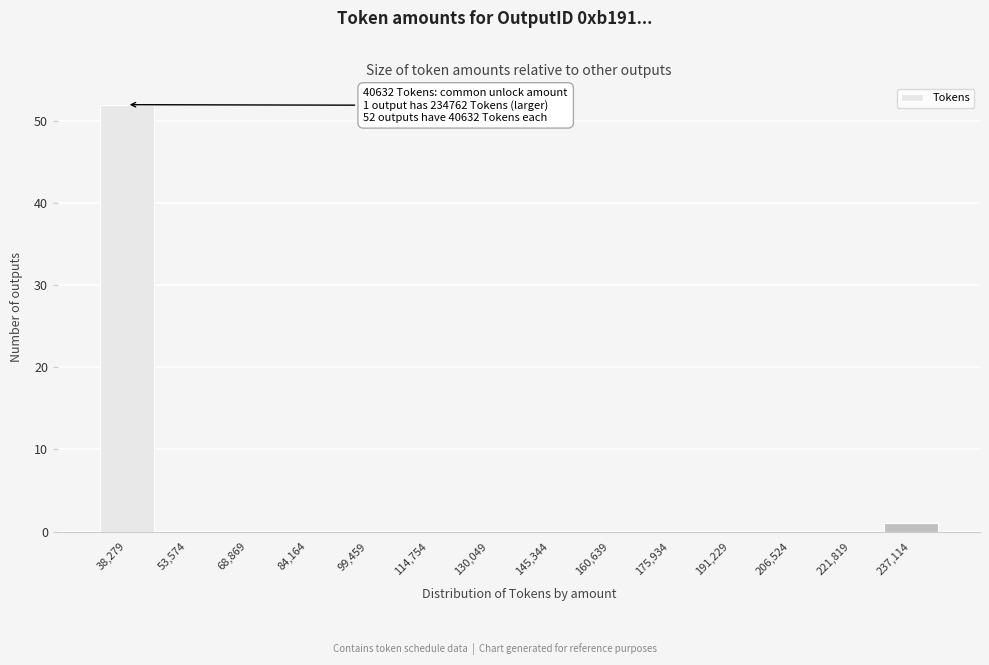

Over which range of the x-axis is the bar tallest?

30000 to 46000